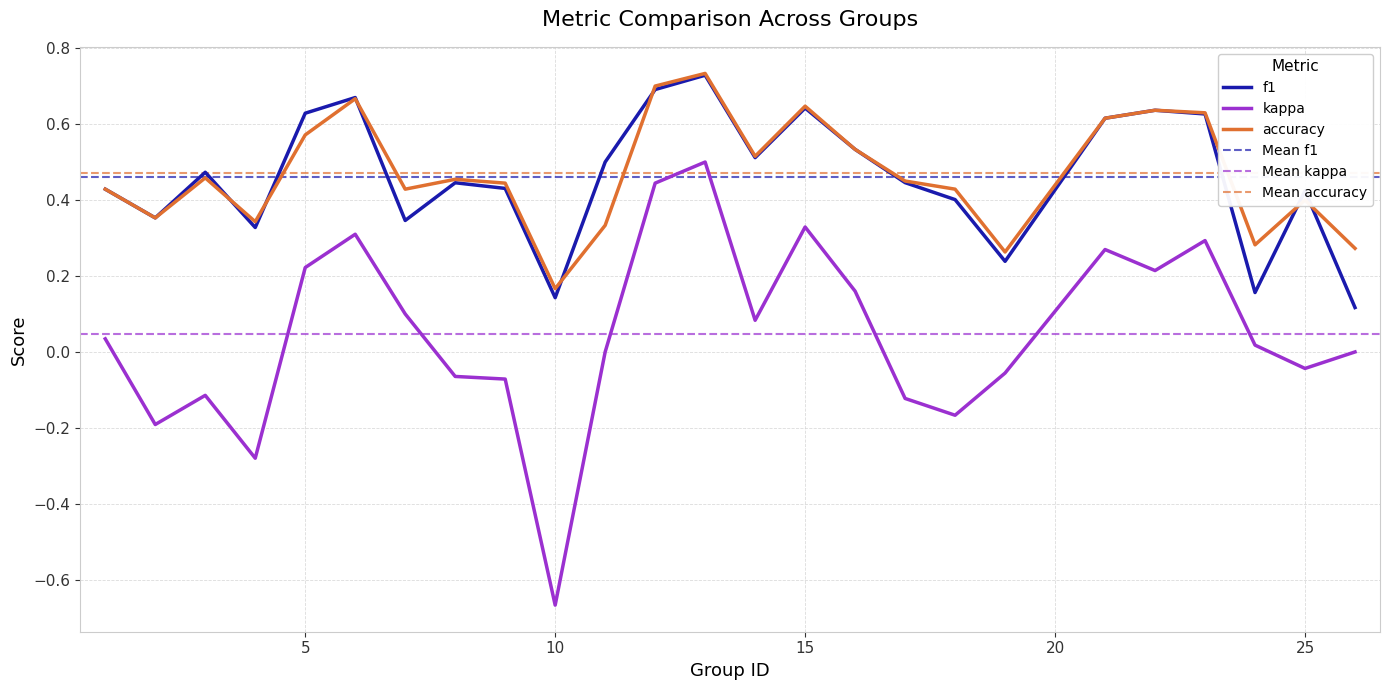

True or false: accuracy and kappa intersect in this chart.

False